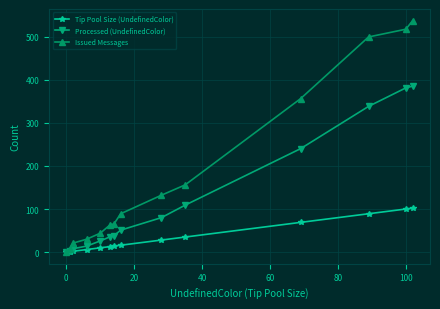

At how many categories does at least one series exceed 286?

4